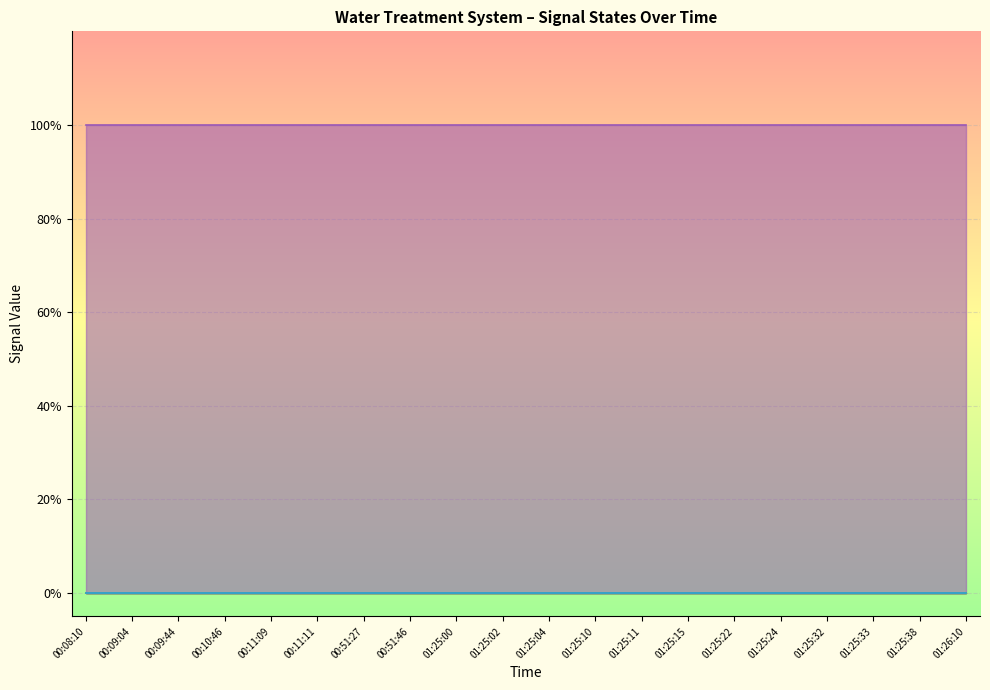

At which category does the chart reach its minimum across all series?

00:08